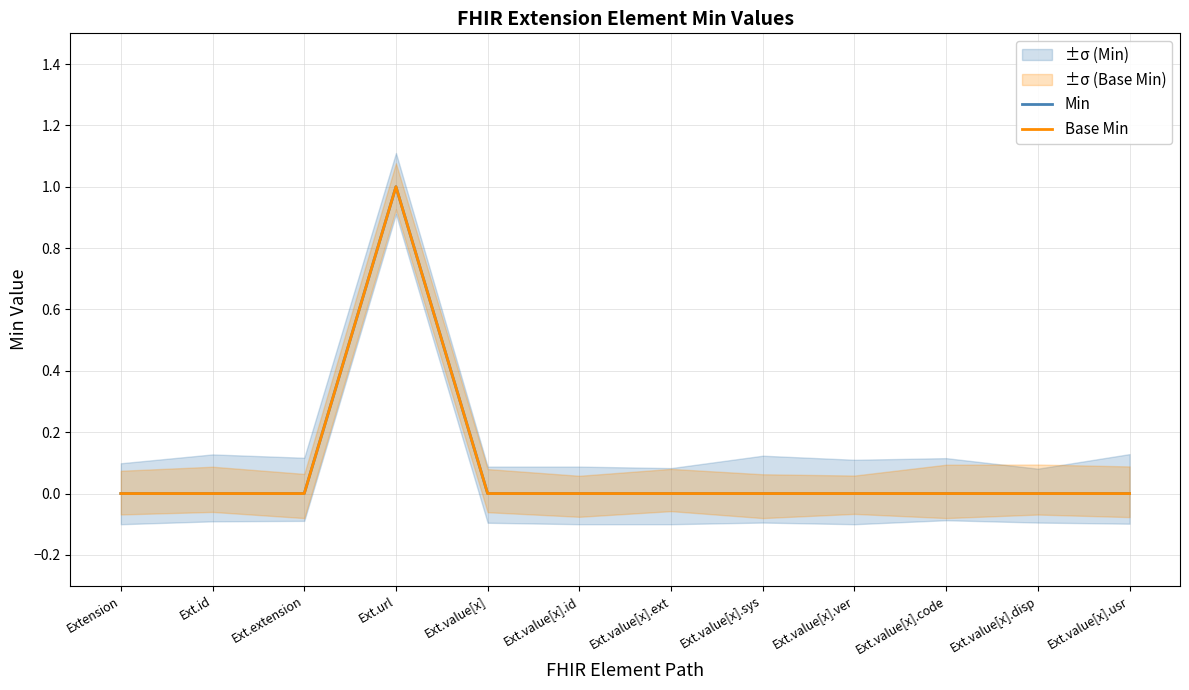

Which series has the largest range (max minus min)?

Min